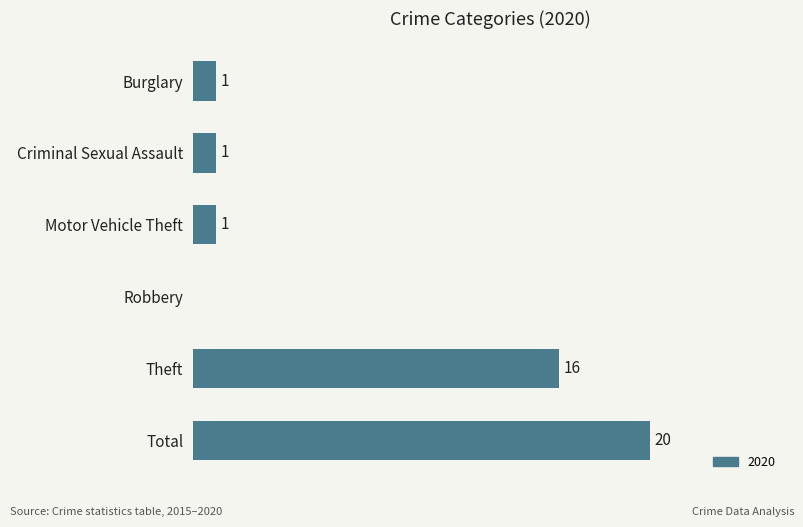

Which has a higher value, Robbery or Burglary?

Burglary